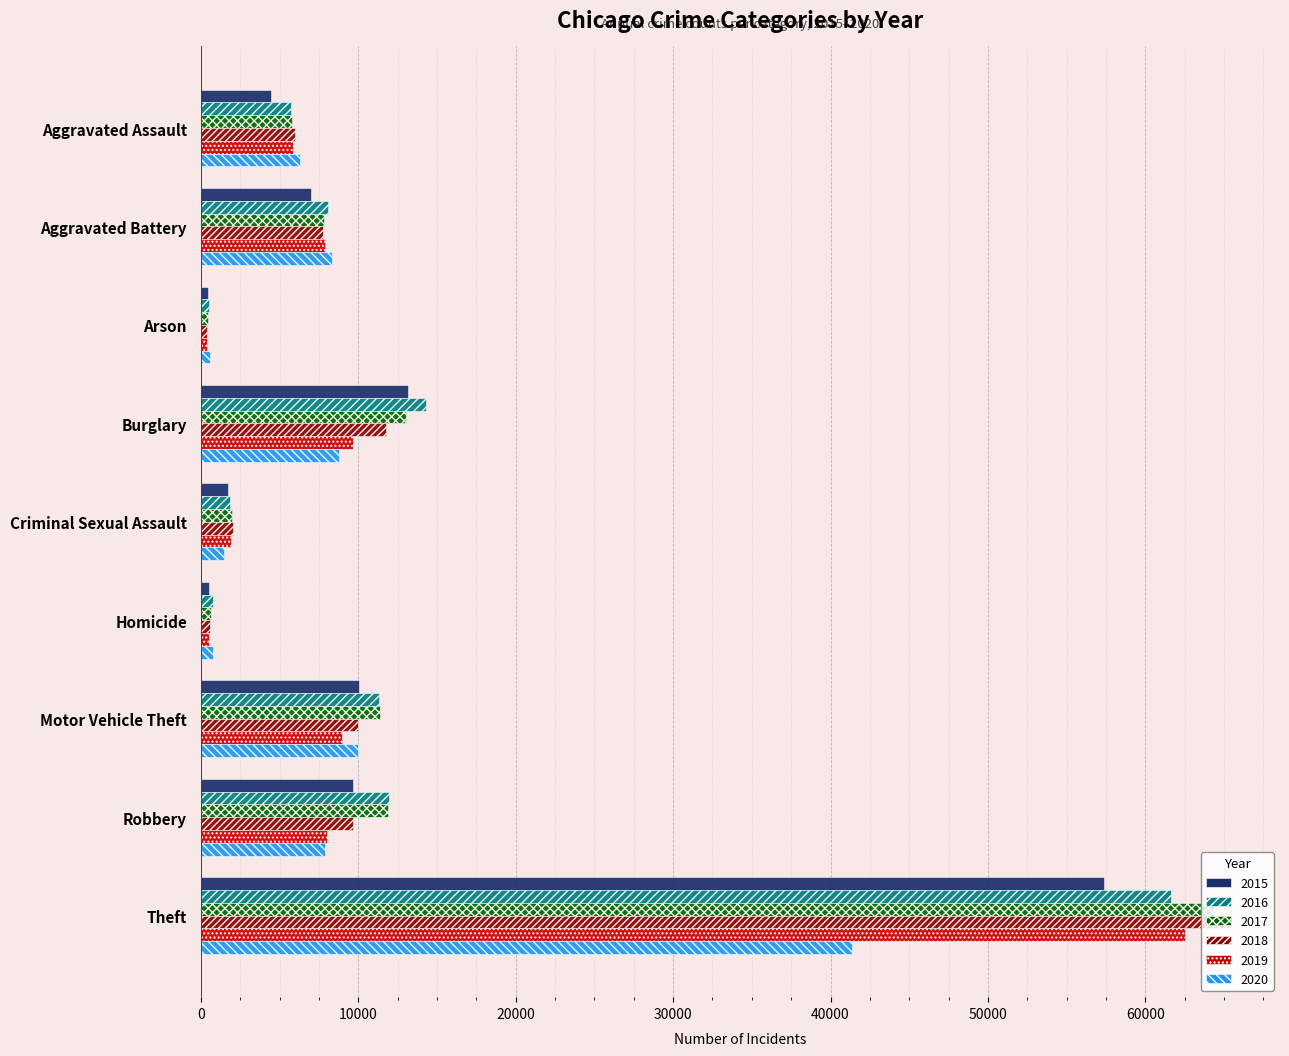

Count the number of data series in this chart.

6